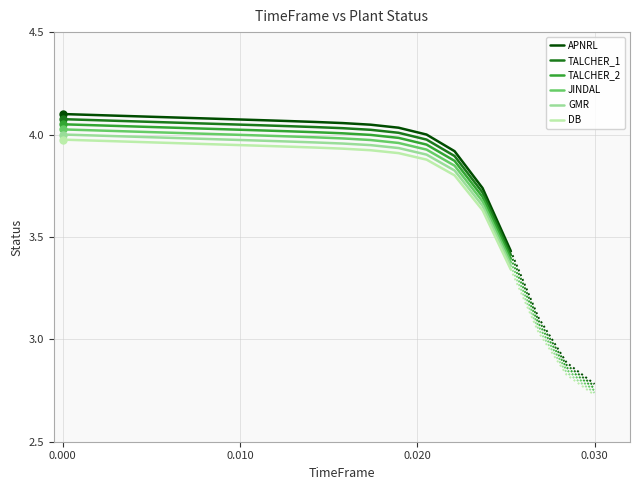

True or false: JINDAL and APNRL cross at least once.

False